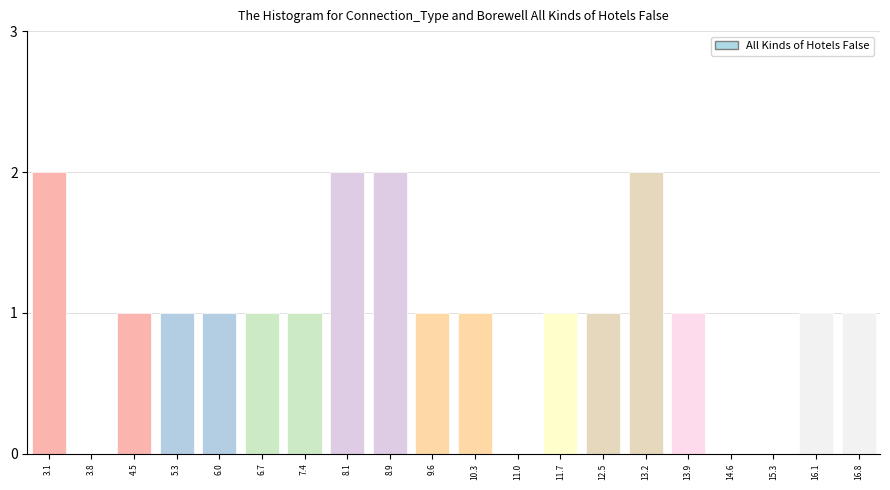

Reading left to right, what are all the values shown in this chart?

3.1=2	3.8=0	4.5=1	5.3=1	6.0=1	6.7=1	7.4=1	8.1=2	8.9=2	9.6=1	10.3=1	11.0=0	11.7=1	12.5=1	13.2=2	13.9=1	14.6=0	15.3=0	16.1=1	16.8=1